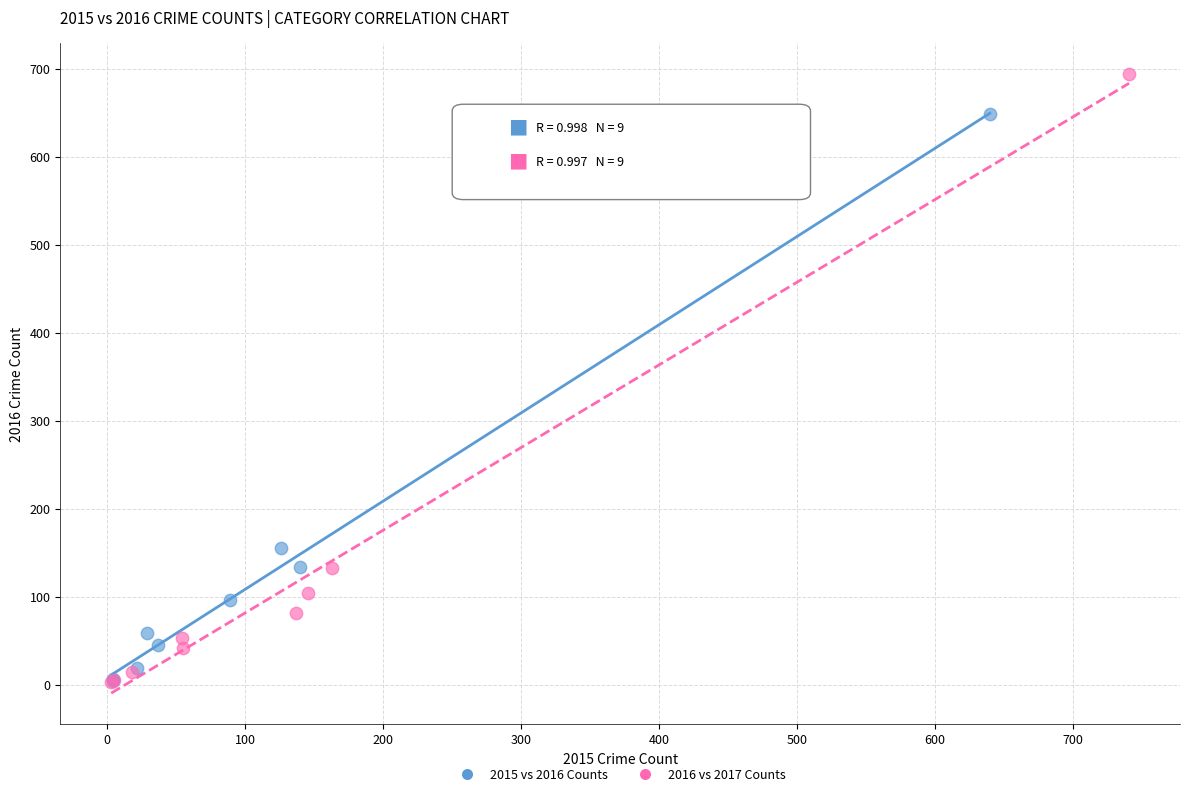

Which series contains the highest Y value?

2016 vs 2017 Counts